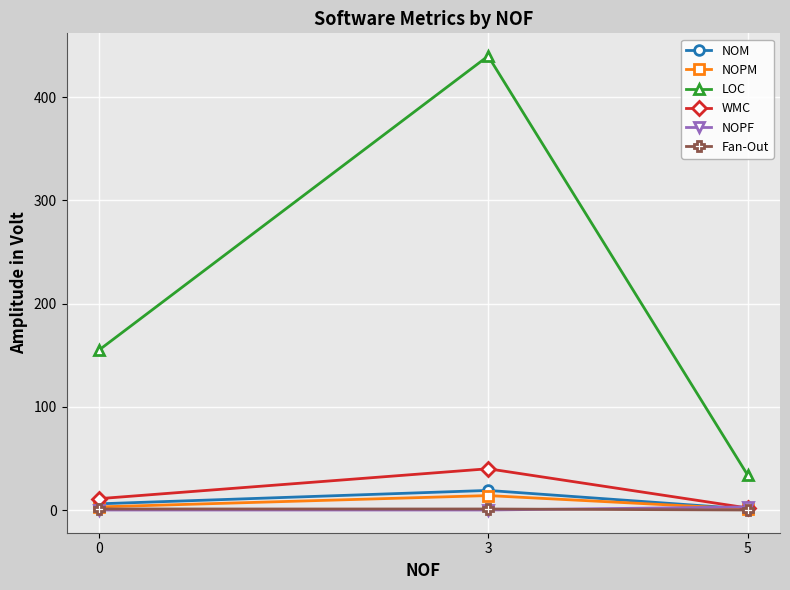

What is the maximum value for NOM?

19